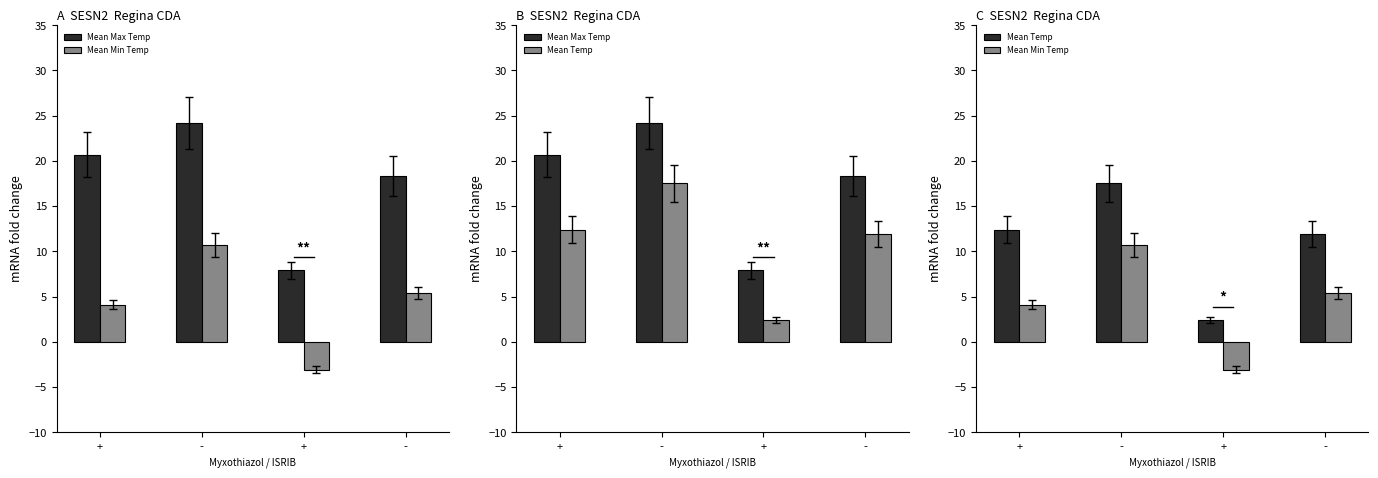

What is the value of the Mean Max Temp bar at the 4th from the left?

24.2